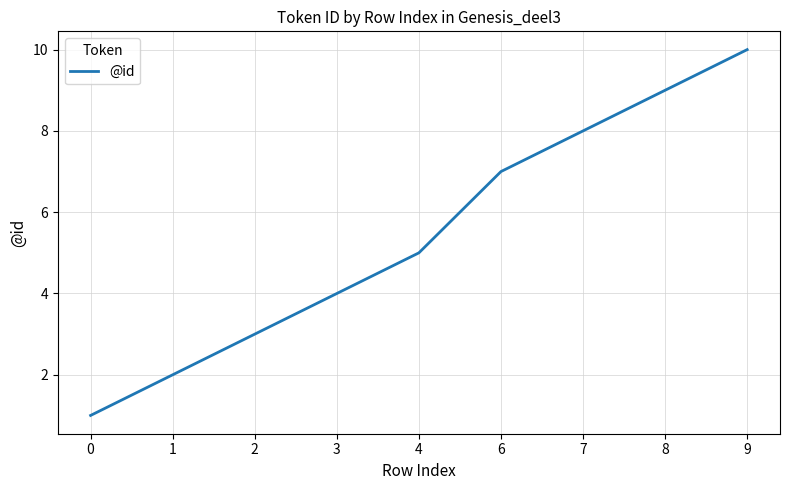

True or false: the data shows 5 at 2.

False